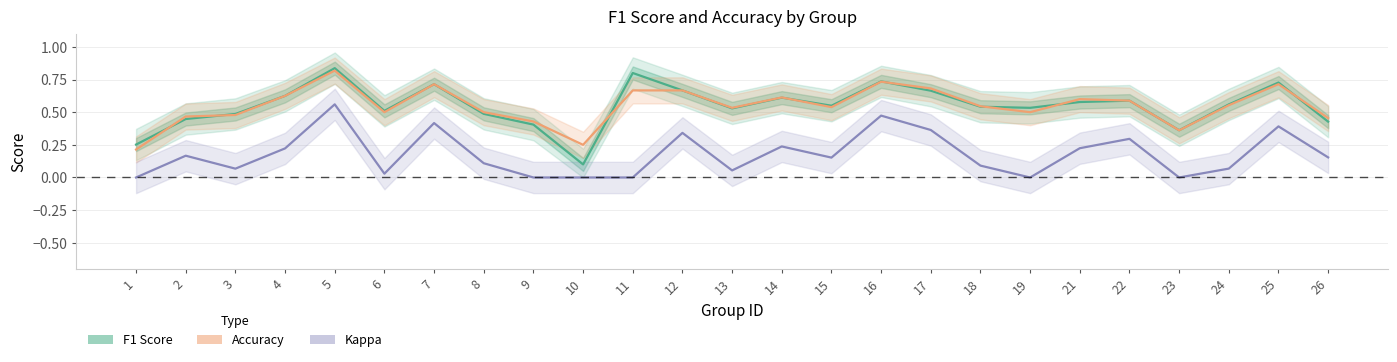

Reading left to right, list all the values displayed in this chart.

F1 Score: 1=0.3	2=0.4	3=0.5	4=0.6	5=0.8	6=0.5	7=0.7	8=0.5	9=0.4	10=0.1	11=0.8	12=0.7	13=0.5	14=0.6	15=0.5	16=0.7	17=0.7	18=0.5	19=0.5	21=0.6	22=0.6	23=0.4	24=0.6	25=0.7	26=0.4
Accuracy: 1=0.2	2=0.5	3=0.5	4=0.6	5=0.8	6=0.5	7=0.7	8=0.5	9=0.4	10=0.2	11=0.7	12=0.7	13=0.5	14=0.6	15=0.5	16=0.7	17=0.7	18=0.5	19=0.5	21=0.6	22=0.6	23=0.4	24=0.6	25=0.7	26=0.5
Kappa: 1=0.0	2=0.2	3=0.1	4=0.2	5=0.6	6=0.0	7=0.4	8=0.1	9=0.0	10=0.0	11=0.0	12=0.3	13=0.1	14=0.2	15=0.2	16=0.5	17=0.4	18=0.1	19=0.0	21=0.2	22=0.3	23=0.0	24=0.1	25=0.4	26=0.2